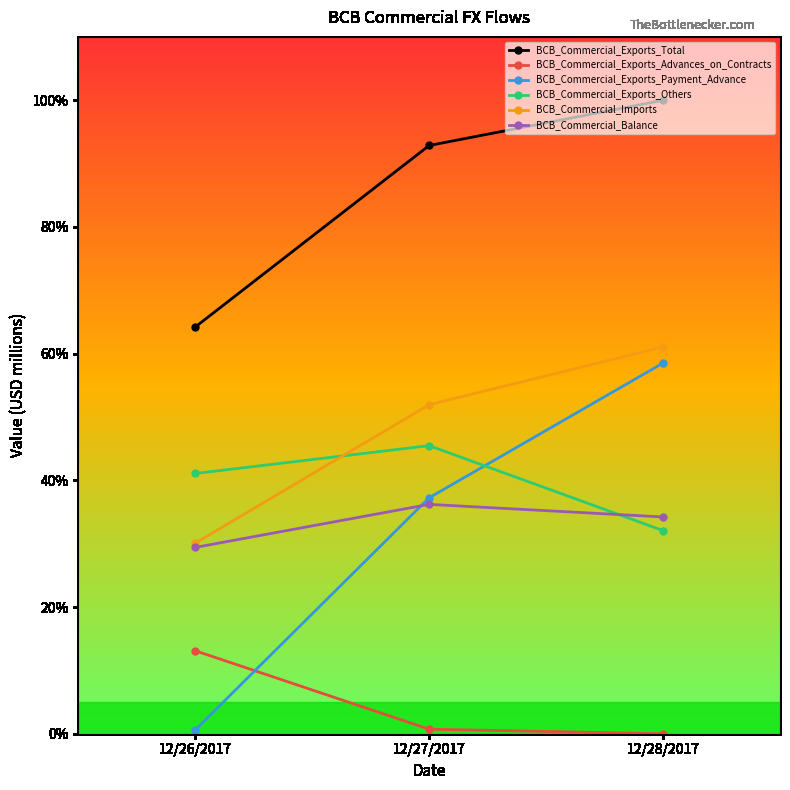

Rank the series by their maximum value, from highest to lowest.

BCB_Commercial_Exports_Total, BCB_Commercial_Imports, BCB_Commercial_Exports_Payment_Advance, BCB_Commercial_Exports_Others, BCB_Commercial_Balance, BCB_Commercial_Exports_Advances_on_Contracts